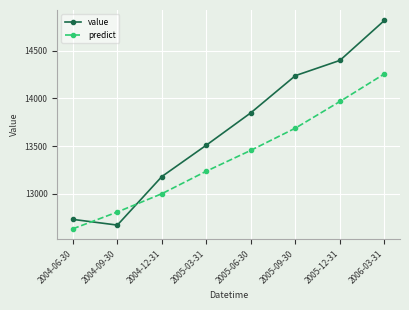

Is the value of predict at 2005-06-30 greater than the value of value at 2006-03-31?

No